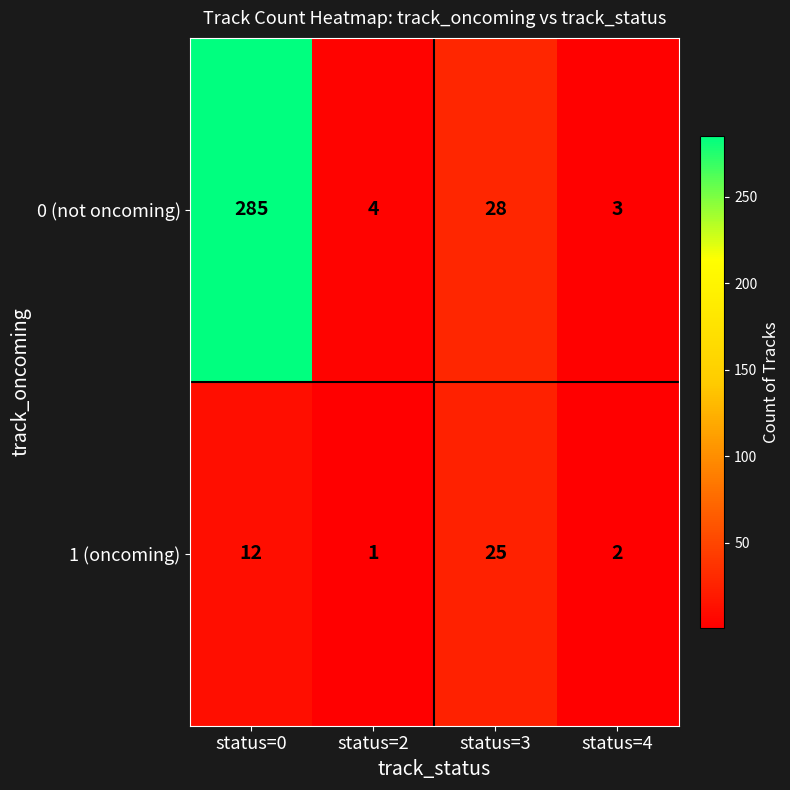

How many data points does each series have?

4